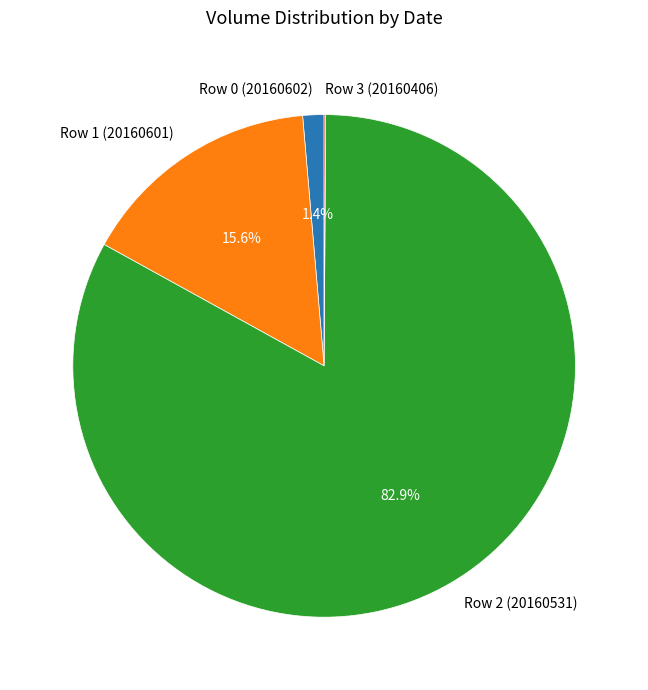

What is the largest slice in the pie chart?

Row 2 (20160531)